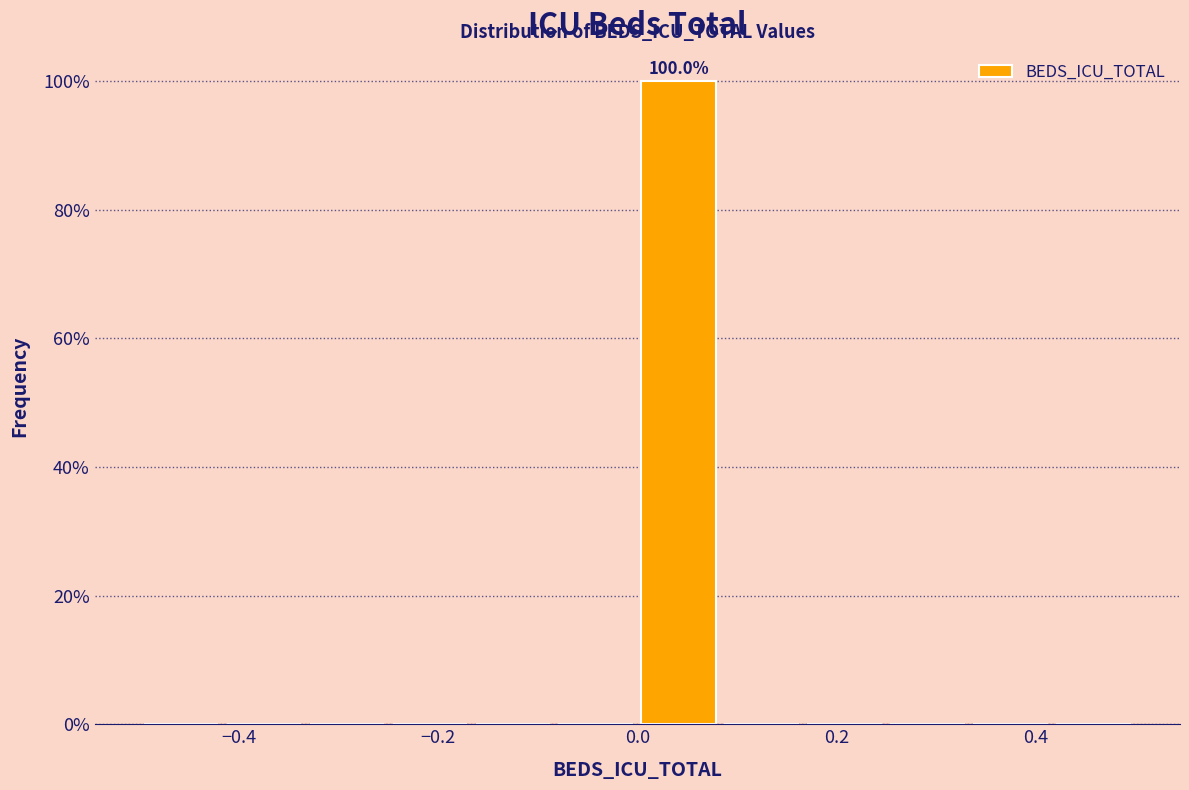

Over which range of the x-axis is the bar tallest?

0.00 to 0.08